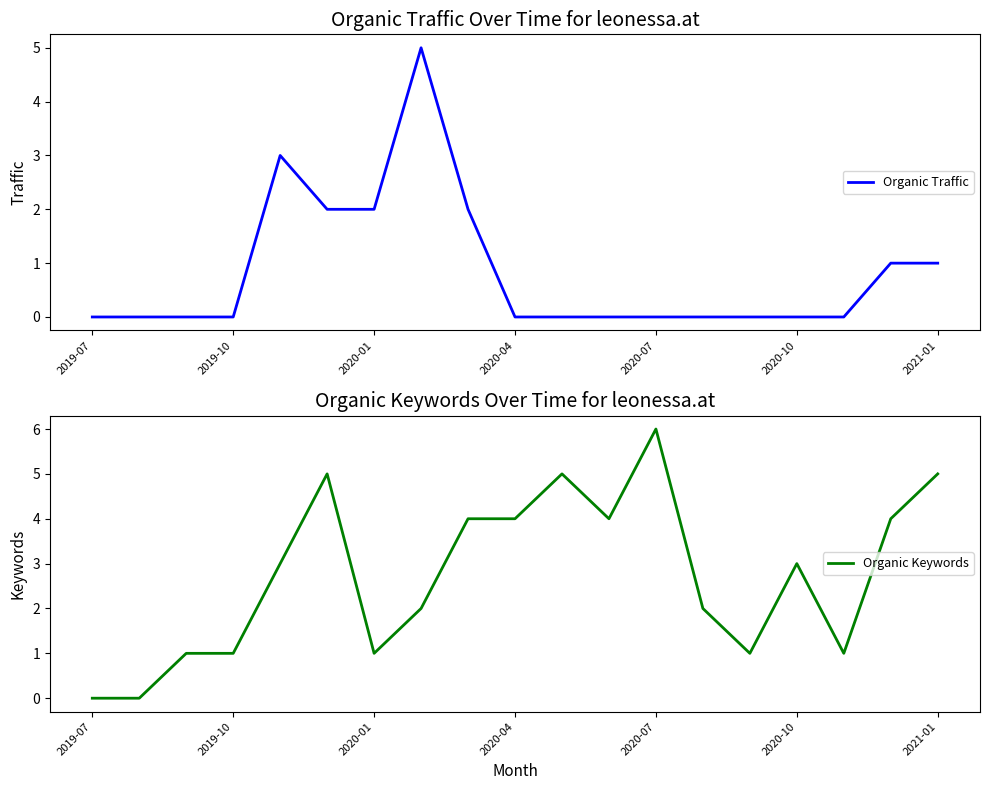

Does the chart display data point markers on the line(s)?

No